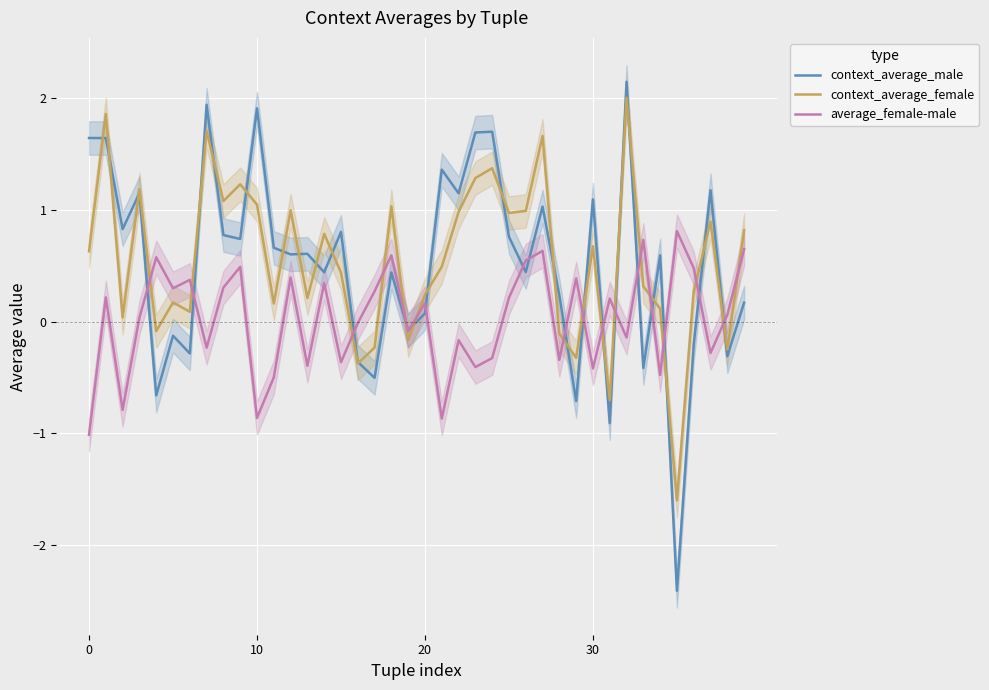

What is the highest value of the context_average_female series?

2.0